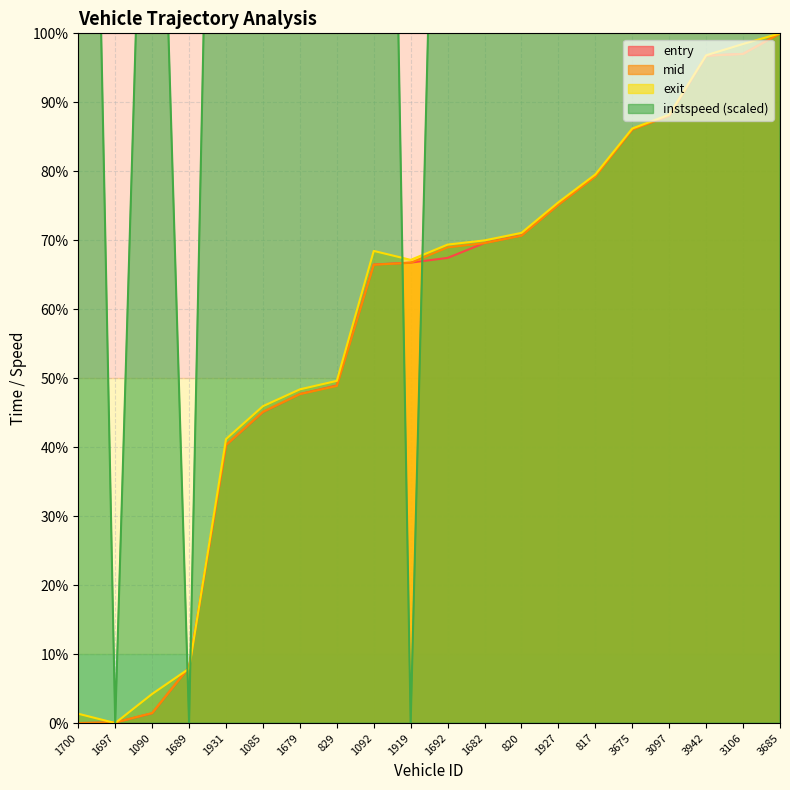

After their last crossing, which series has the higher values: entry or instspeed?

instspeed